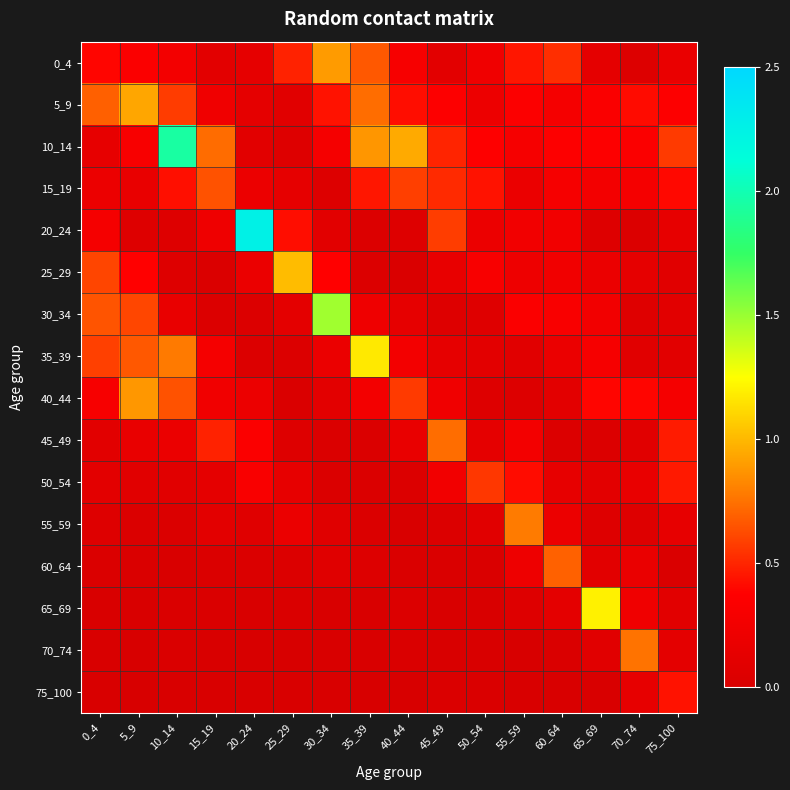

Which has a higher value, 10_14 or 40_44?

40_44